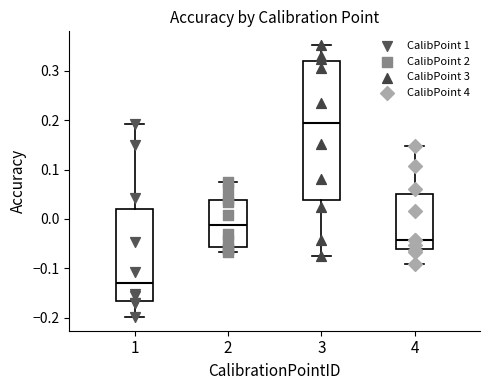

Which box has the highest median line?

3